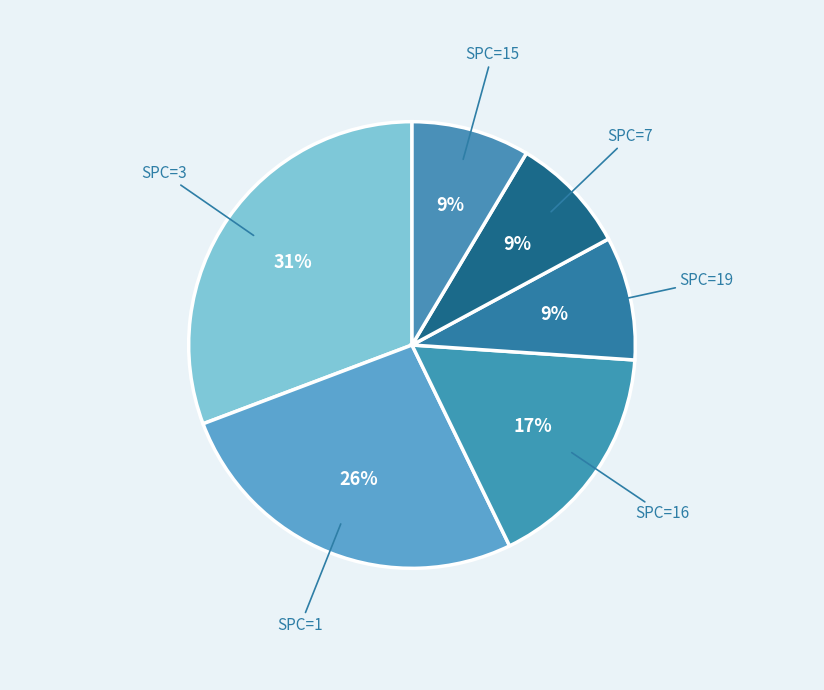

How many slices are in this pie chart?

6